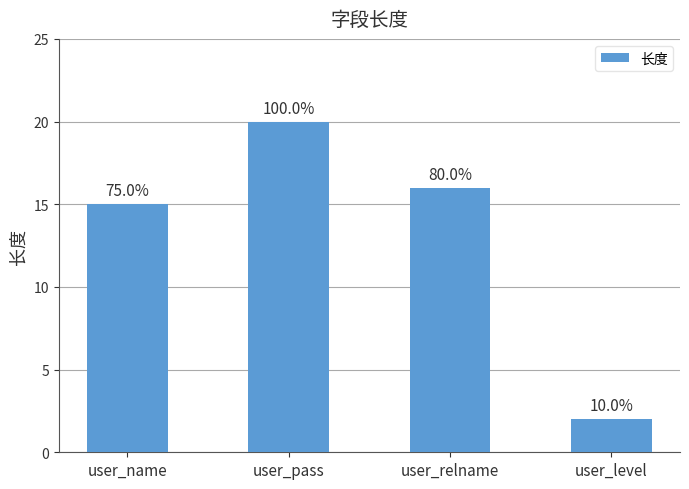

How many bars are there in total?

4